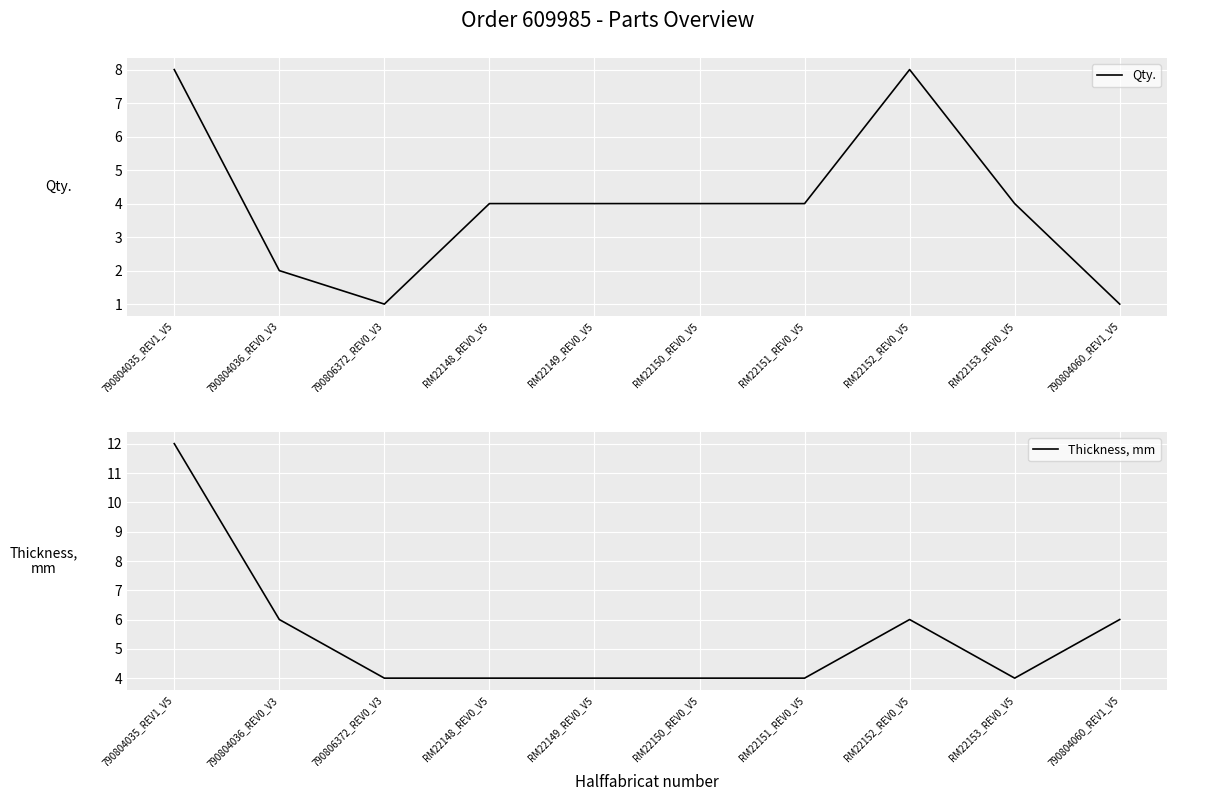

What is the minimum value for Thickness, mm?

4